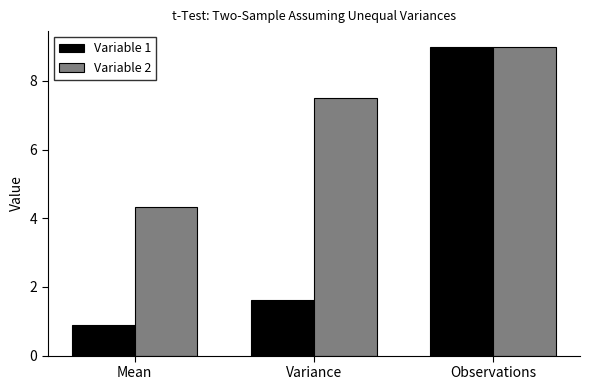

Where is Variable 1 nearest to the value 4?

Variance